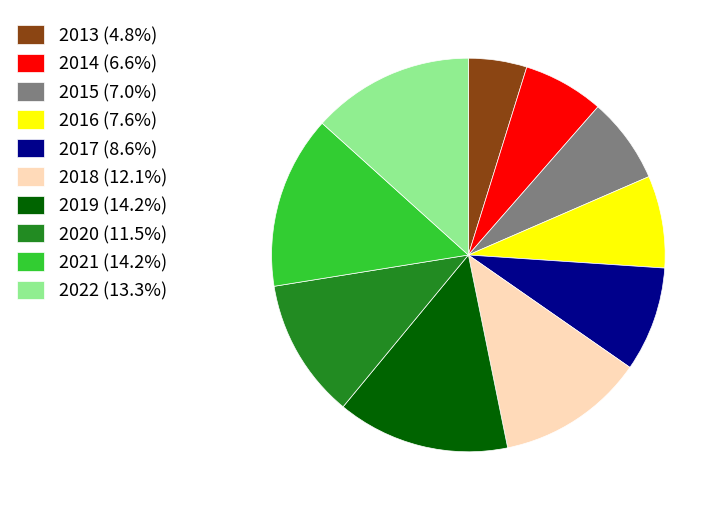

Is there any slice that represents more than half of the pie?

No